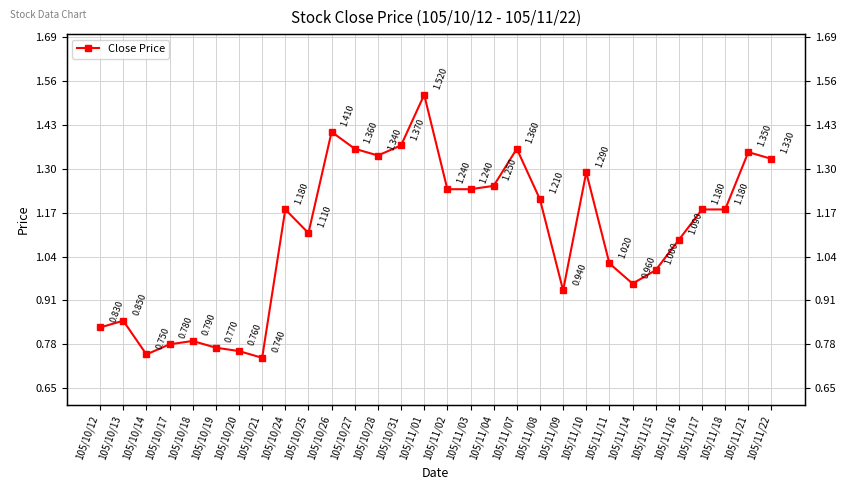

How many data points are above 1?

19